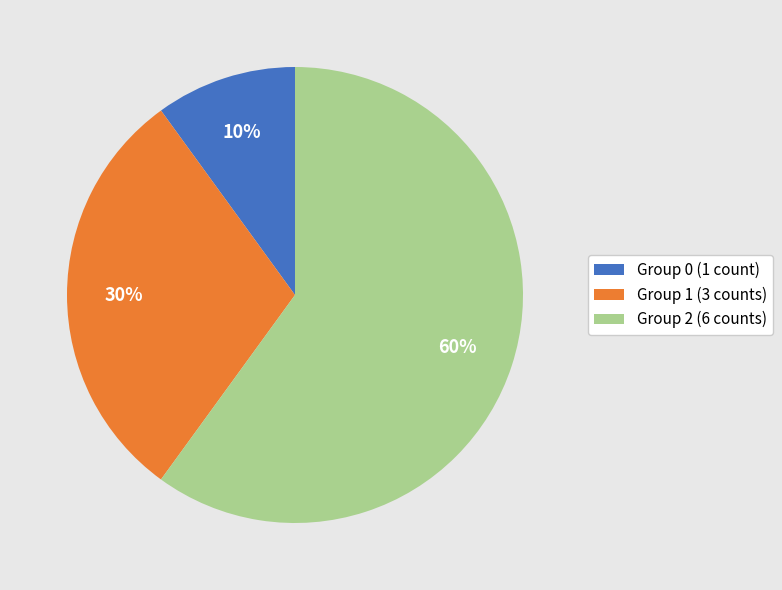

Is it true that Group 1 (3 counts) is 40% of the pie?

False